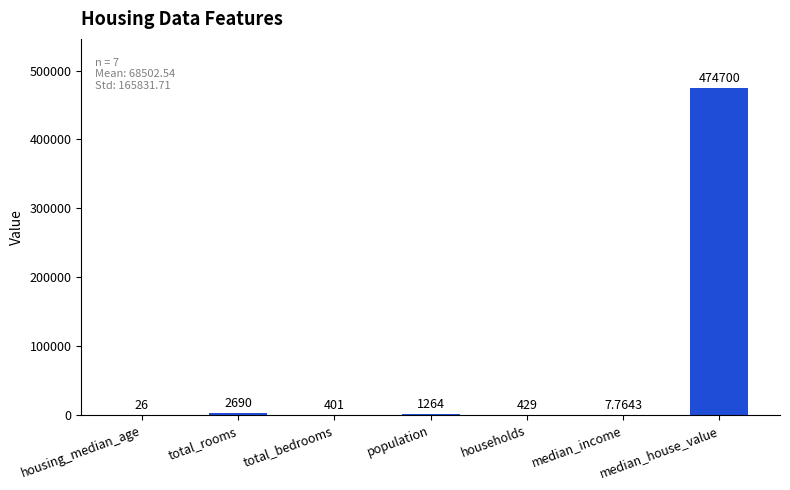

At which label does the data first exceed 429?

total_rooms